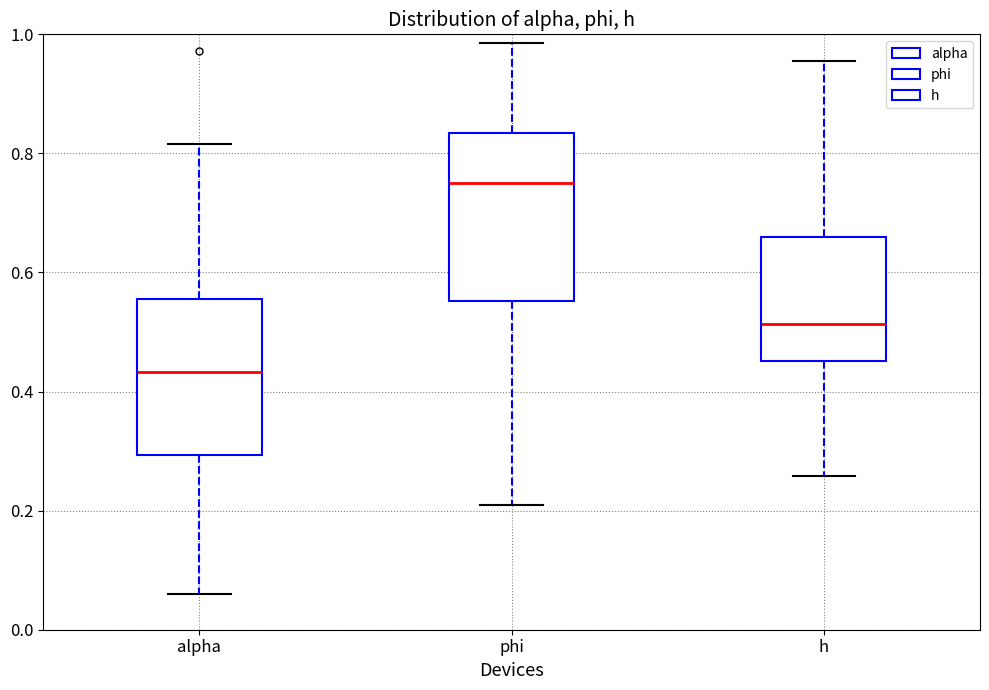

Reading left to right, read every box against the y-axis: the position of its median line, the range the box covers, and the ends of its whiskers. The values are not printed on the chart, so give them approximately, as read against the axis.

alpha: median 0.44, box 0.30 to 0.56, whiskers 0.06 to 0.82
phi: median 0.74, box 0.56 to 0.84, whiskers 0.22 to 0.98
h: median 0.52, box 0.46 to 0.66, whiskers 0.26 to 0.96